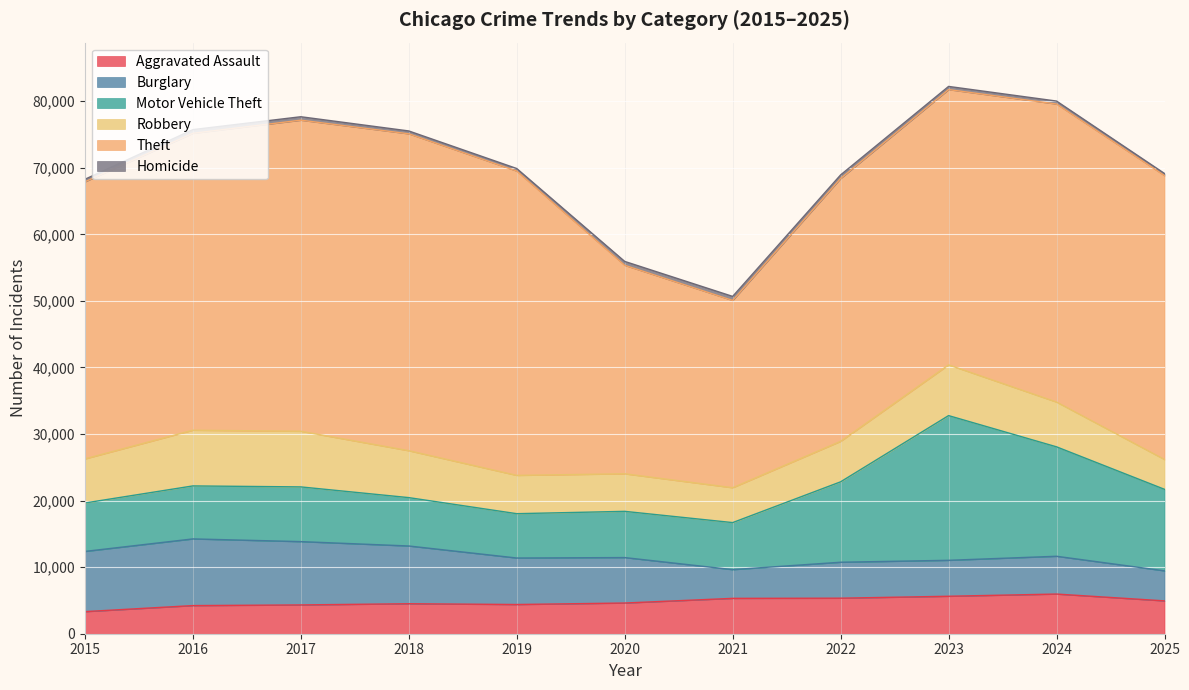

The value of Burglary at 2025 is 5929. True or false?

False